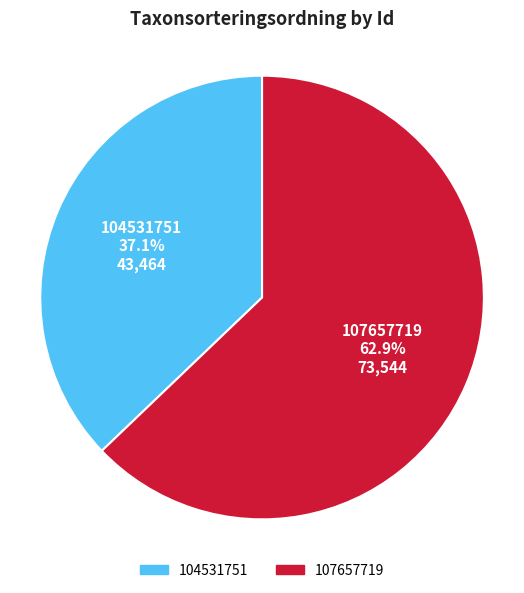

What is the largest slice in the pie chart?

107657719